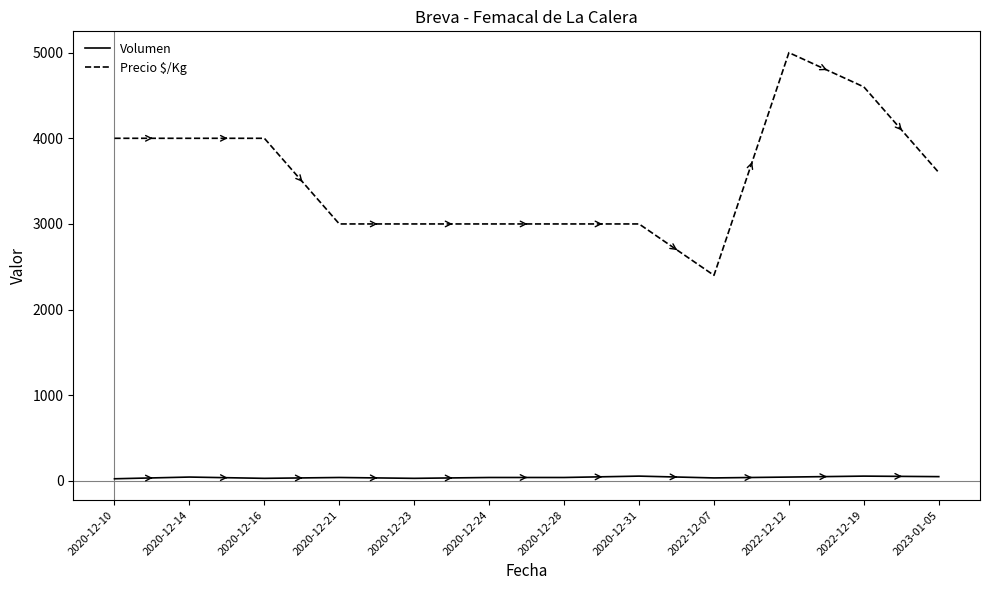

What is the greatest value displayed?

5000